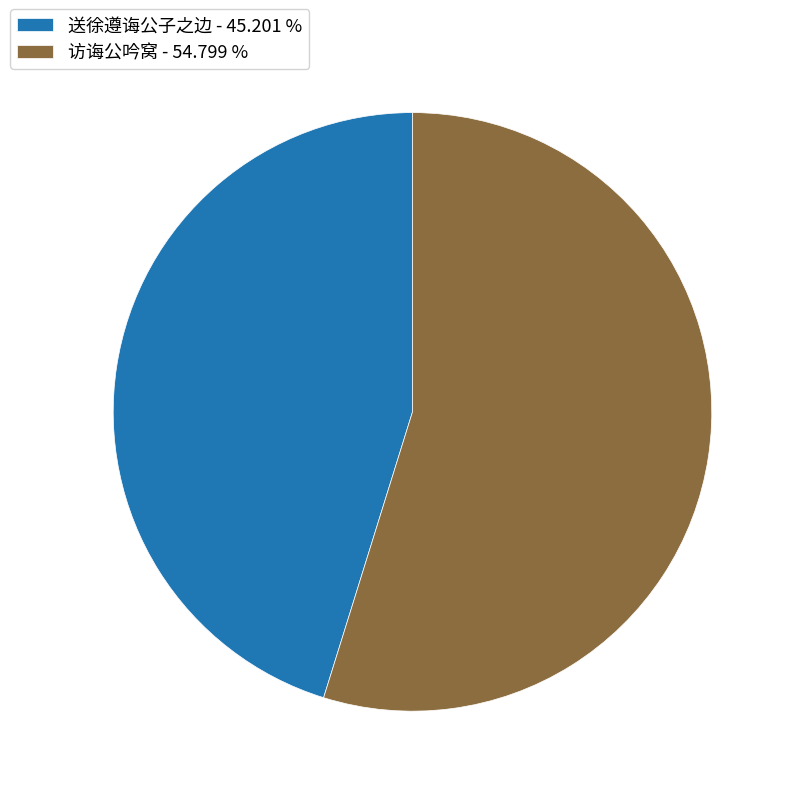

Does any single category account for the majority?

Yes